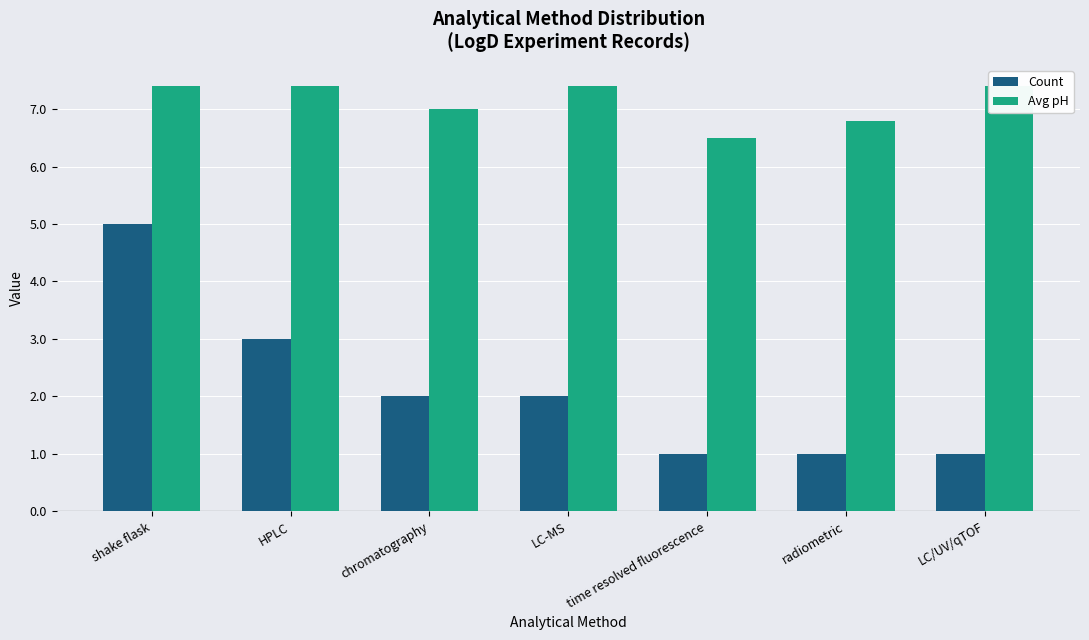

The Count series shows 1.0 at LC/UV/qTOF. True or false?

True